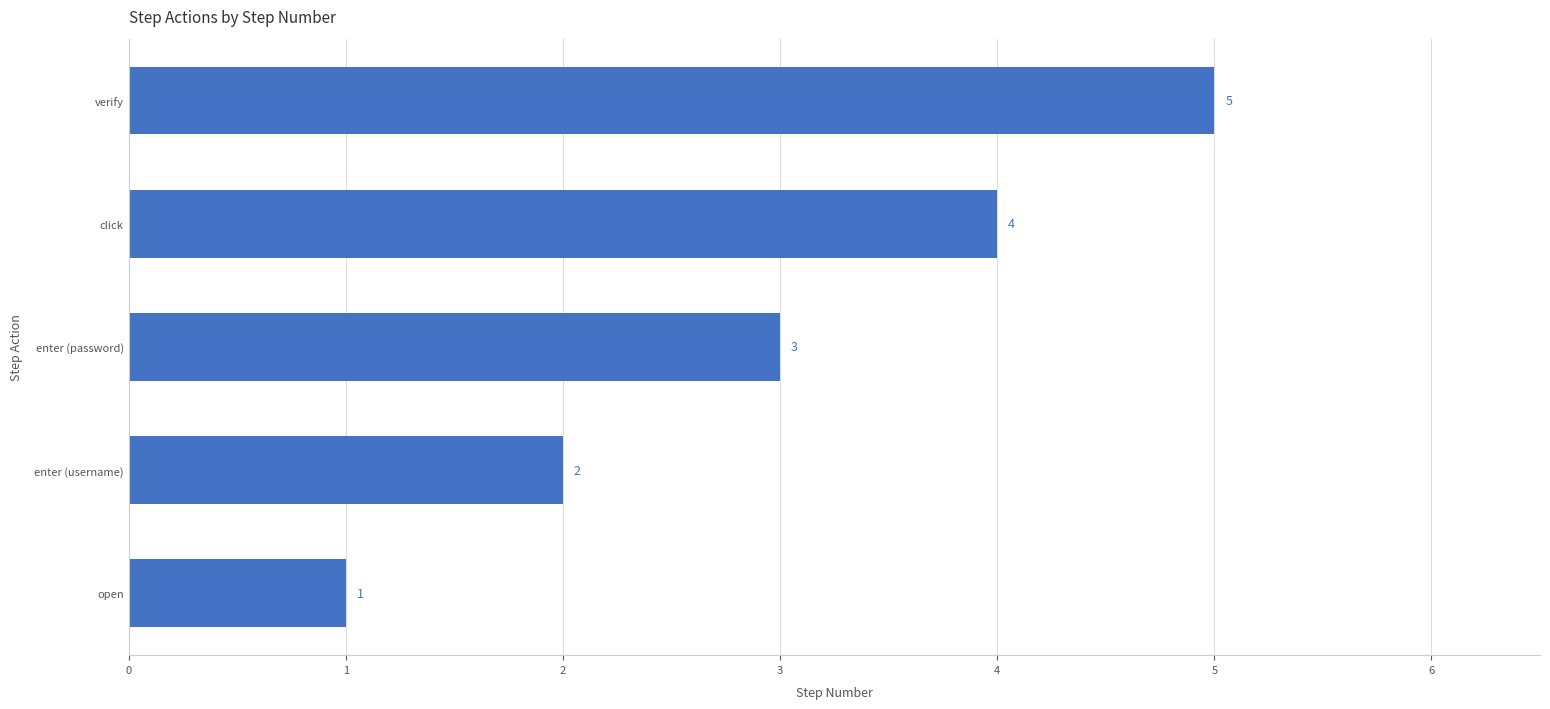

Is it true that the value at verify is 7?

False